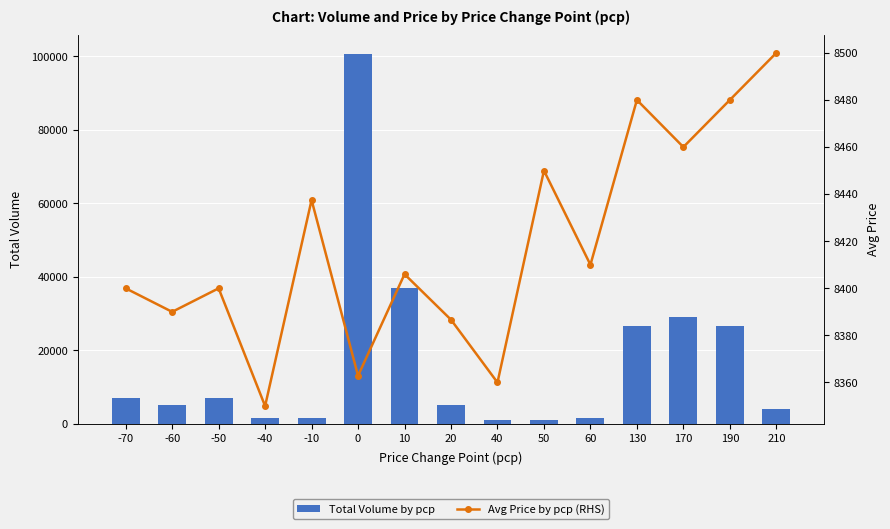

What is the difference between the maximum and second lowest values in the Total Volume by pcp series?

99700